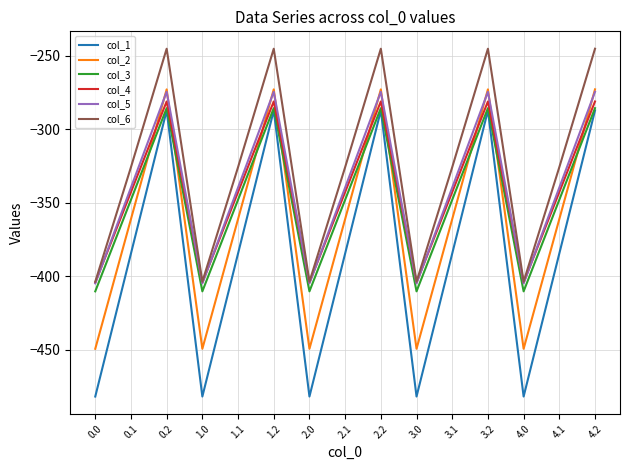

True or false: col_4 has more than 1 interior local peaks.

True